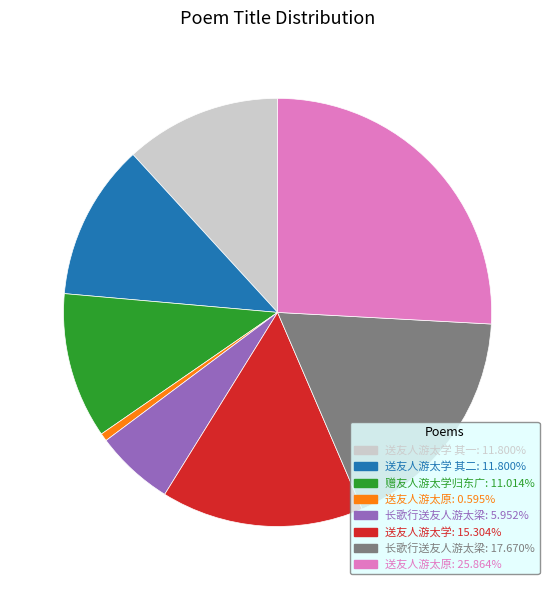

Is there any slice that represents more than half of the pie?

No